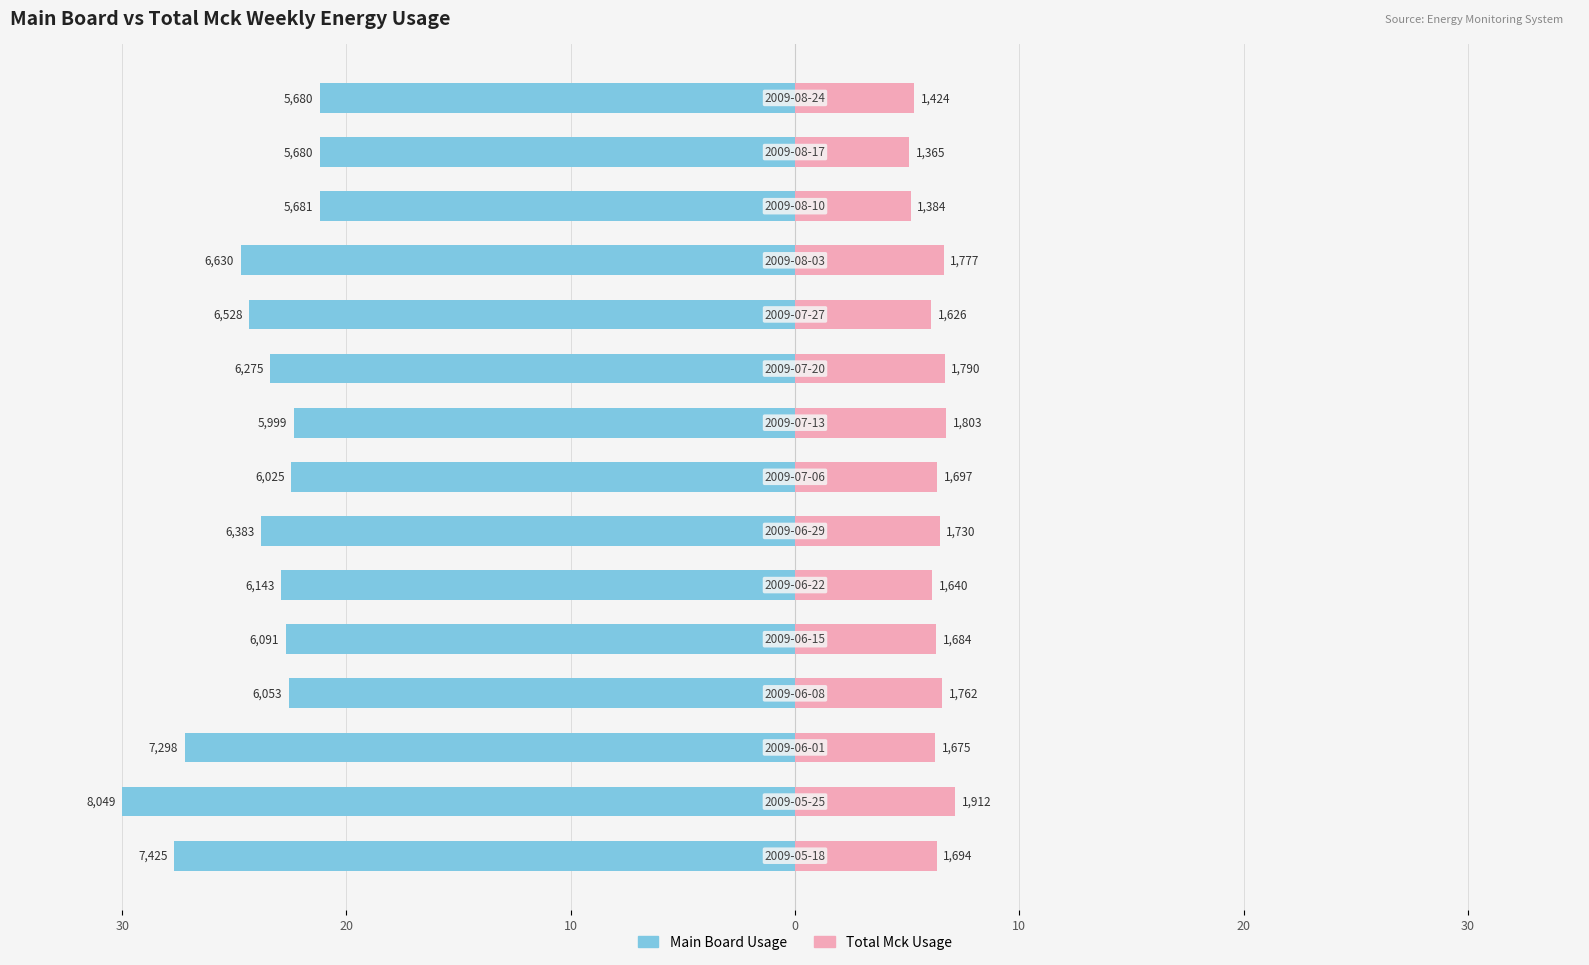

Between 8 and 13, which series saw the biggest shift?

Total Mck Usage